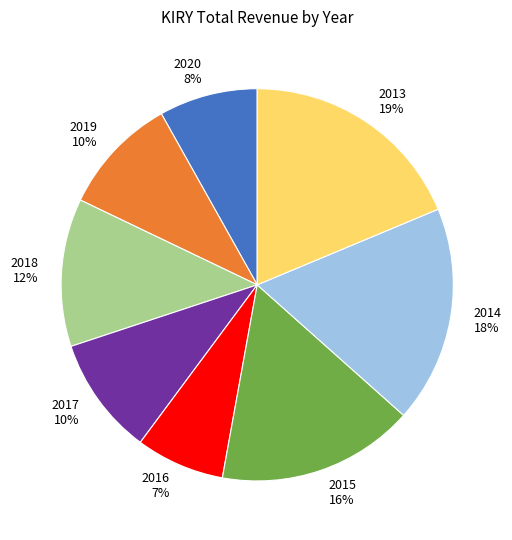

To the nearest percent, what is the combined percentage of 2017 and 2018?

22%